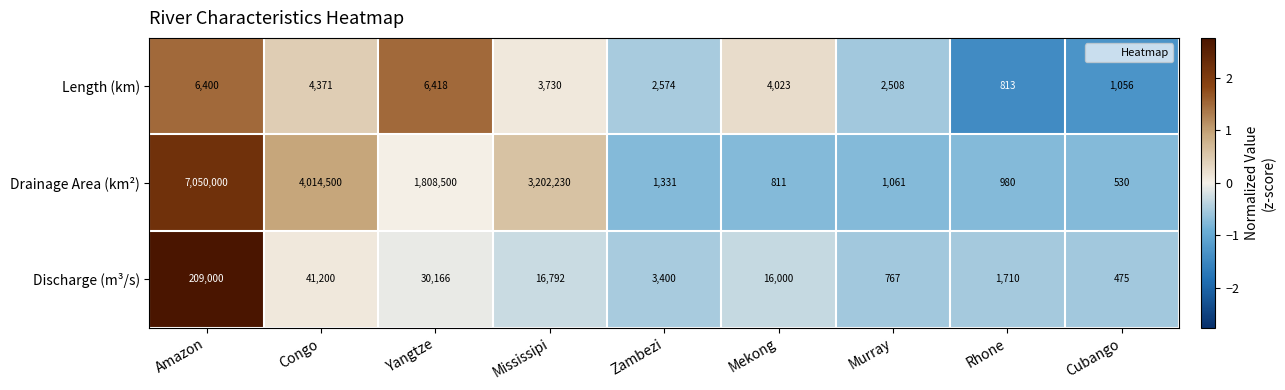

At Murray, list the series in order from largest to smallest.

Length (km), Drainage Area (km²), Discharge (m³/s)